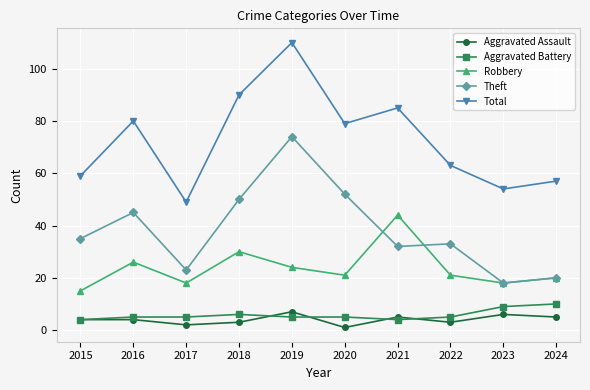

True or false: Aggravated Assault and Theft cross at least once.

False